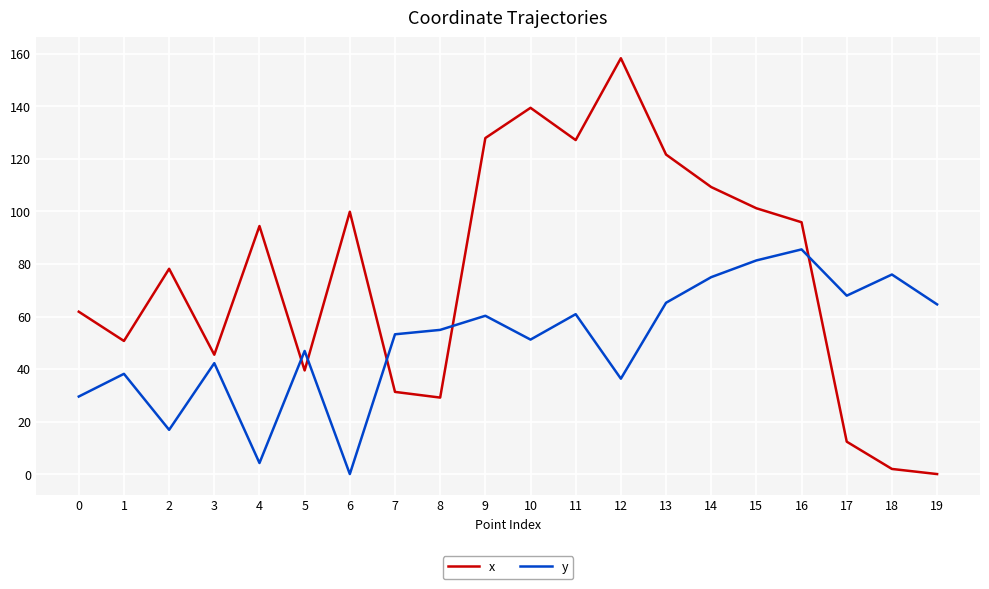

Where do y and x first cross each other?

4 and 5